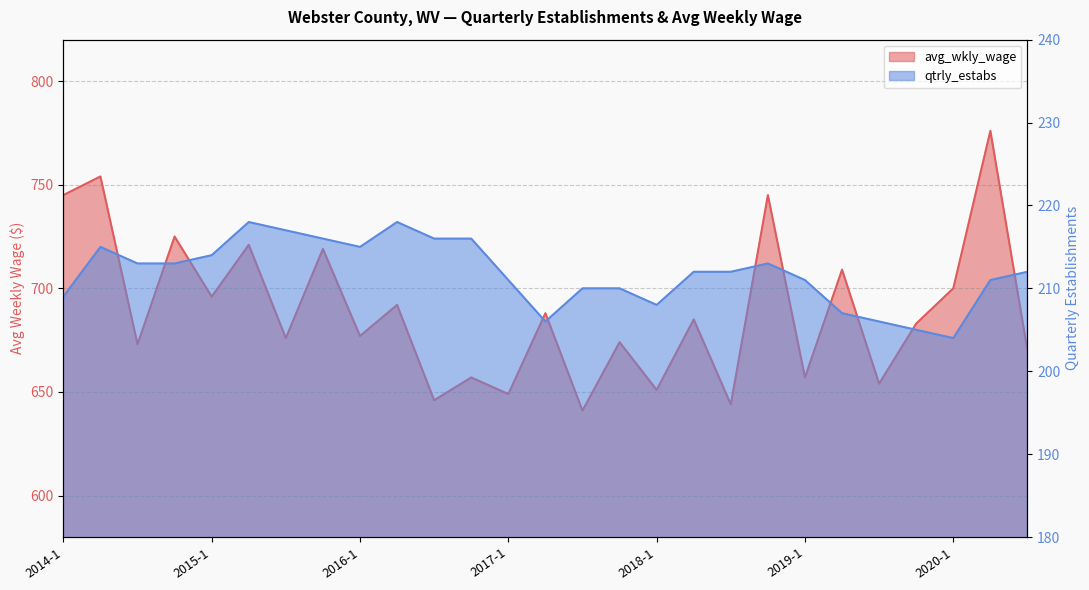

What is the total value across all series at 2015-4?

935